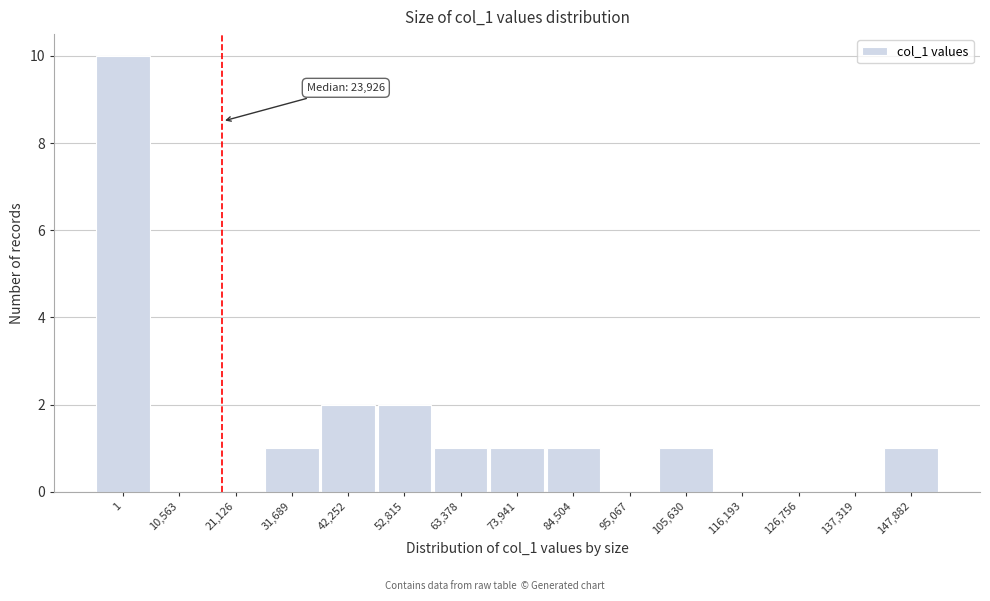

Reading left to right, transcribe all the data shown in this chart.

1=10	10,563=0	21,126=0	31,689=1	42,252=2	52,815=2	63,378=1	73,941=1	84,504=1	95,067=0	105,630=1	116,193=0	126,756=0	137,319=0	147,882=1